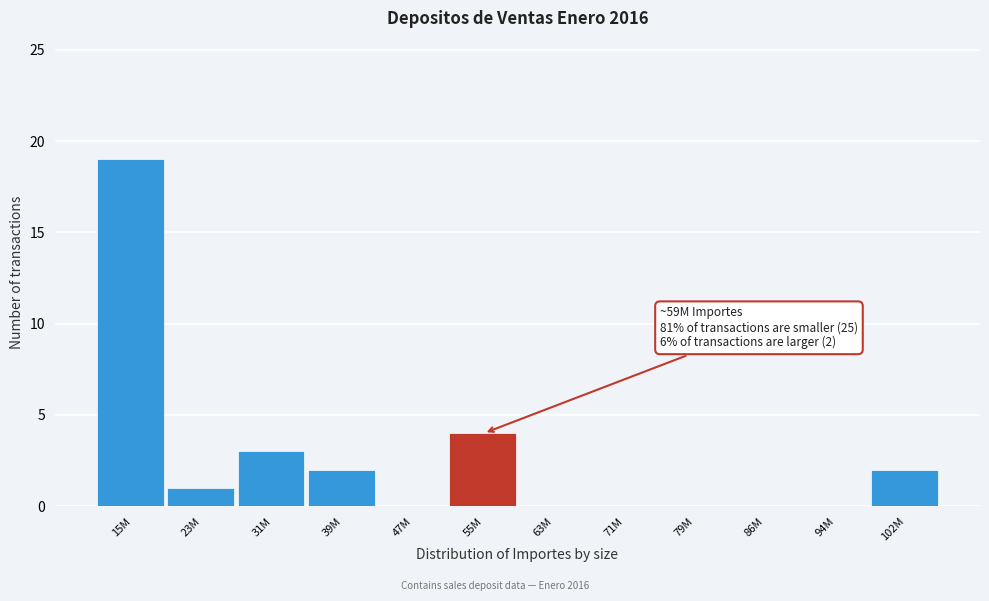

Reading right to left, list all the values displayed in this chart.

102M=2	94M=0	86M=0	79M=0	71M=0	63M=0	55M=4	47M=0	39M=2	31M=3	23M=1	15M=19